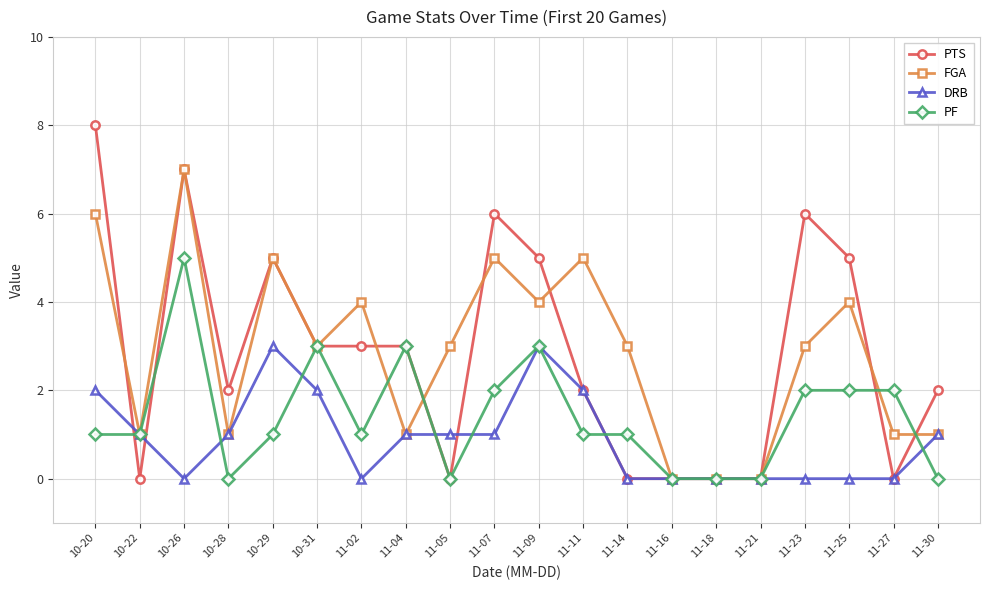

What is the label of the 11th point from the right?

11-07